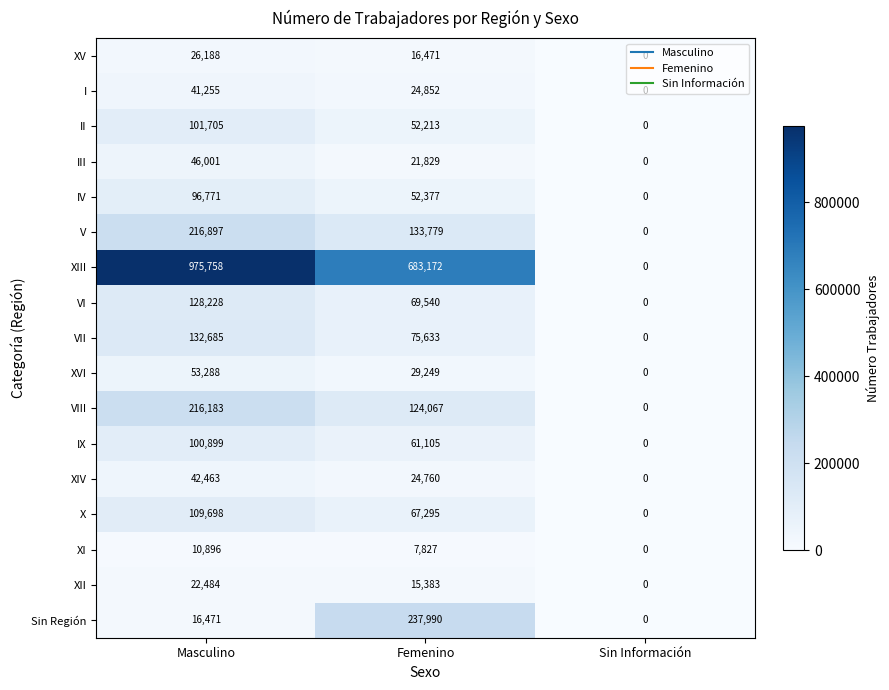

How many data points in XIII are less than 683172?

1